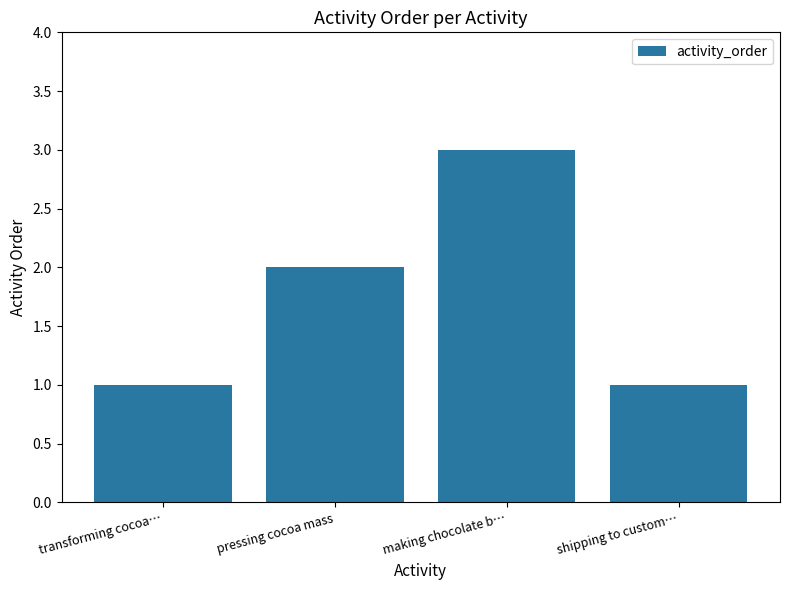

What position from the right is pressing cocoa mass?

3